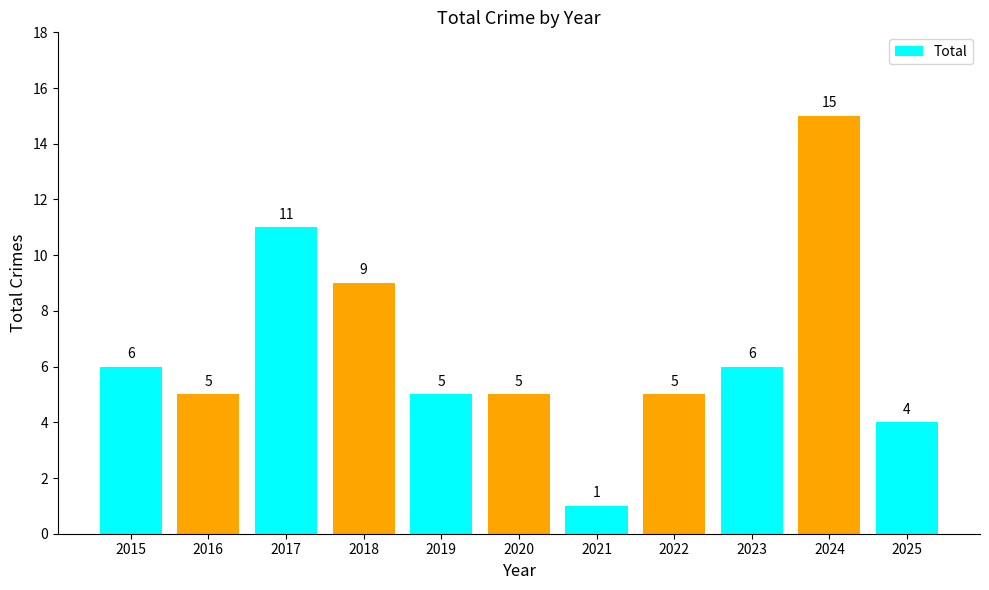

Where is the data nearest to the value 8?

2018